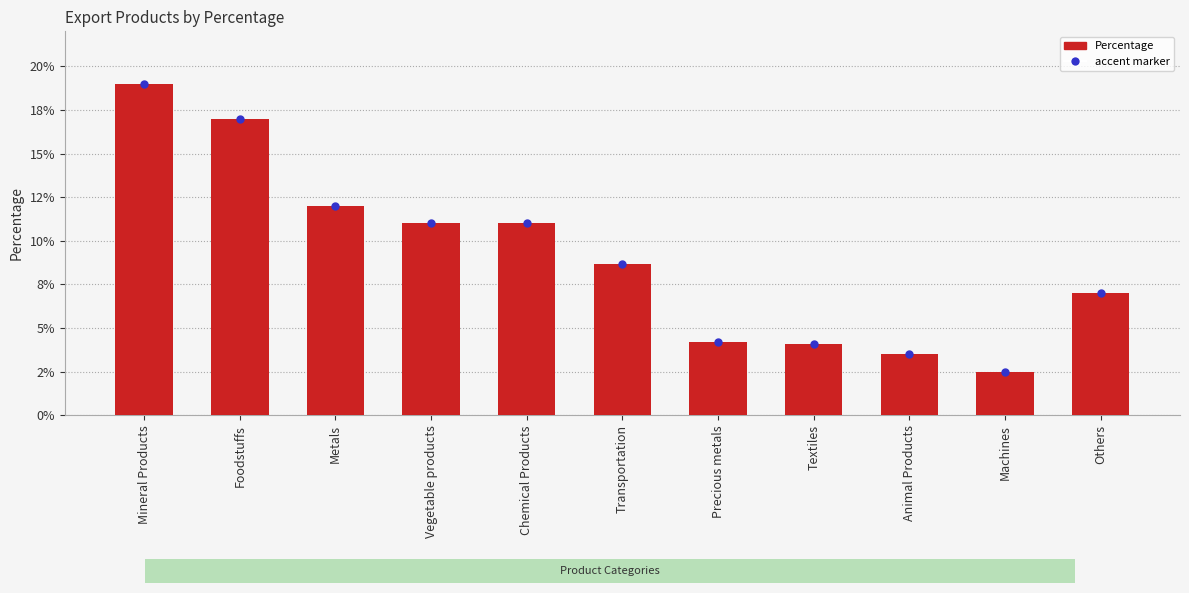

Reading left to right, list all the values displayed in this chart.

Mineral Products=0.2	Foodstuffs=0.2	Metals=0.1	Vegetable products=0.1	Chemical Products=0.1	Transportation=0.1	Precious metals=0.0	Textiles=0.0	Animal Products=0.0	Machines=0.0	Others=0.1